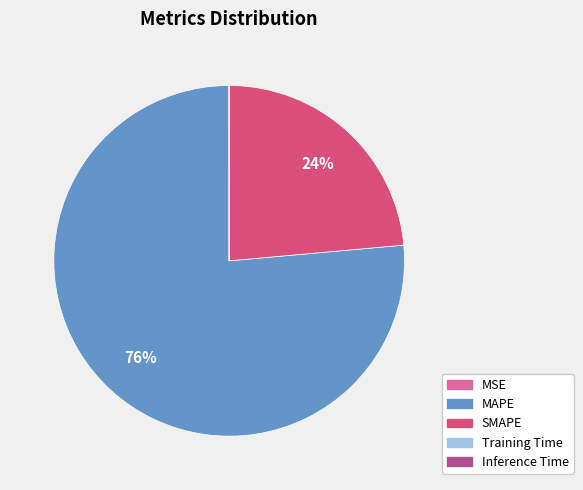

True or false: MAPE accounts for 89% of the total.

False